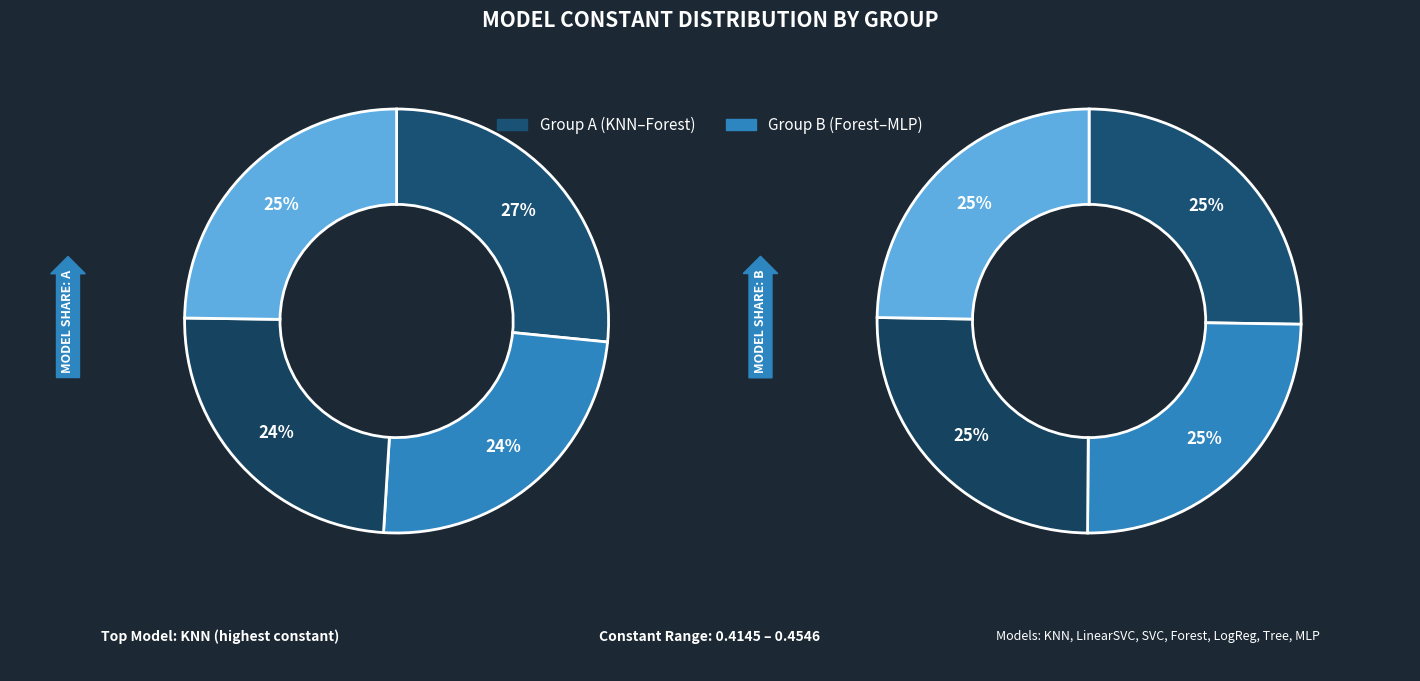

Is there a majority slice in this chart?

No